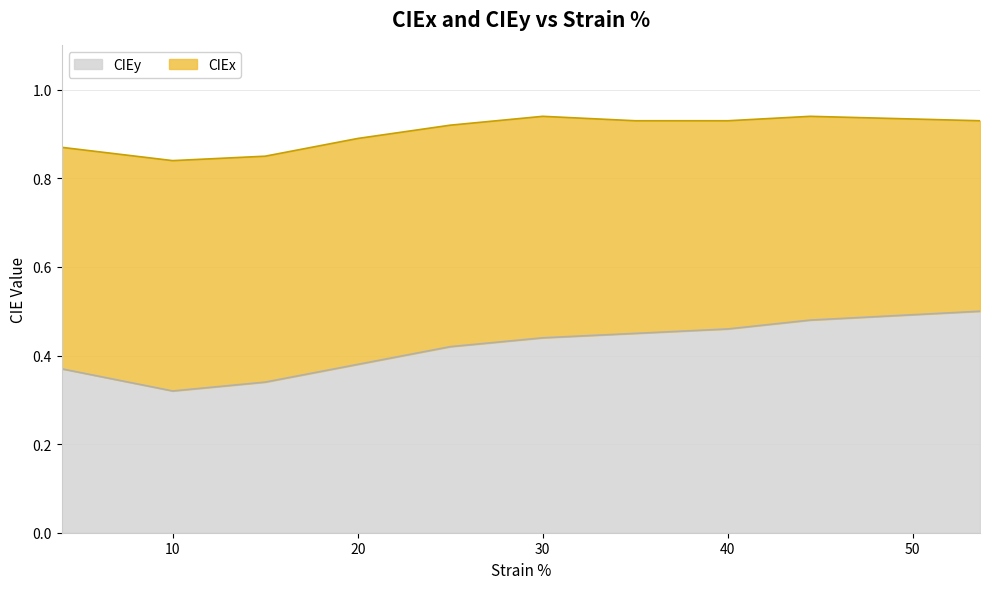

How many points are lower than both their immediate neighbors (excluding endpoints)?

1